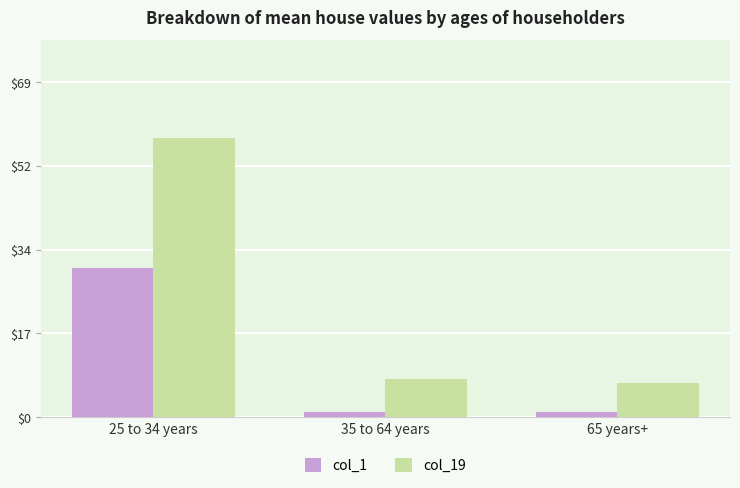

Which series has the largest range (max minus min)?

col_19